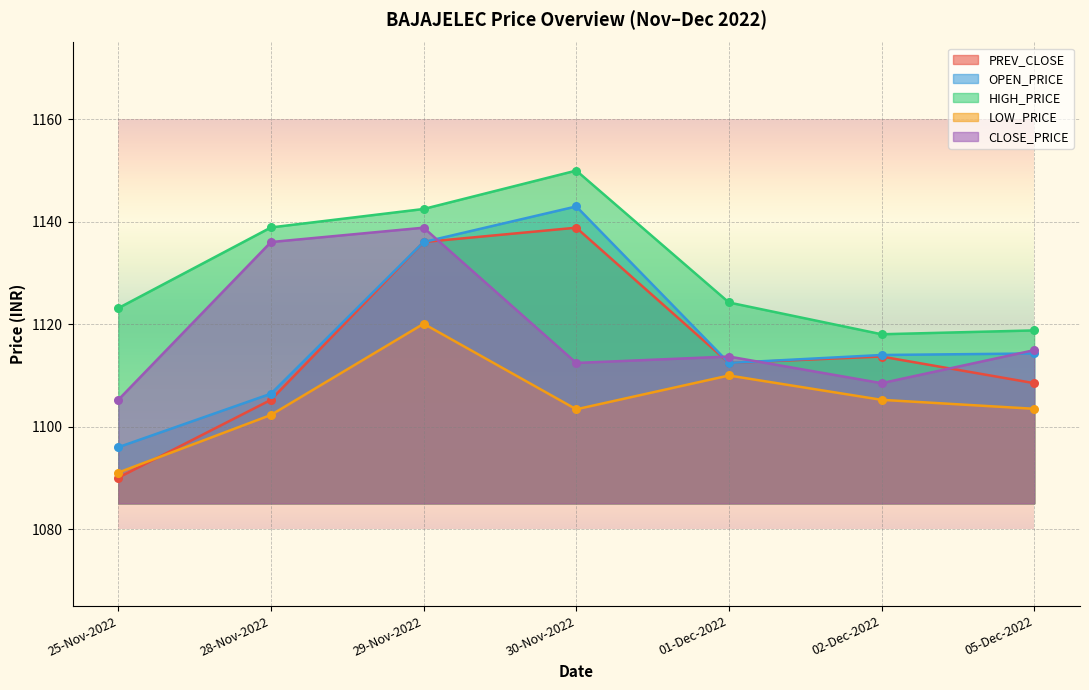

What is the total value across all series at 05-Dec-2022?

5560.1